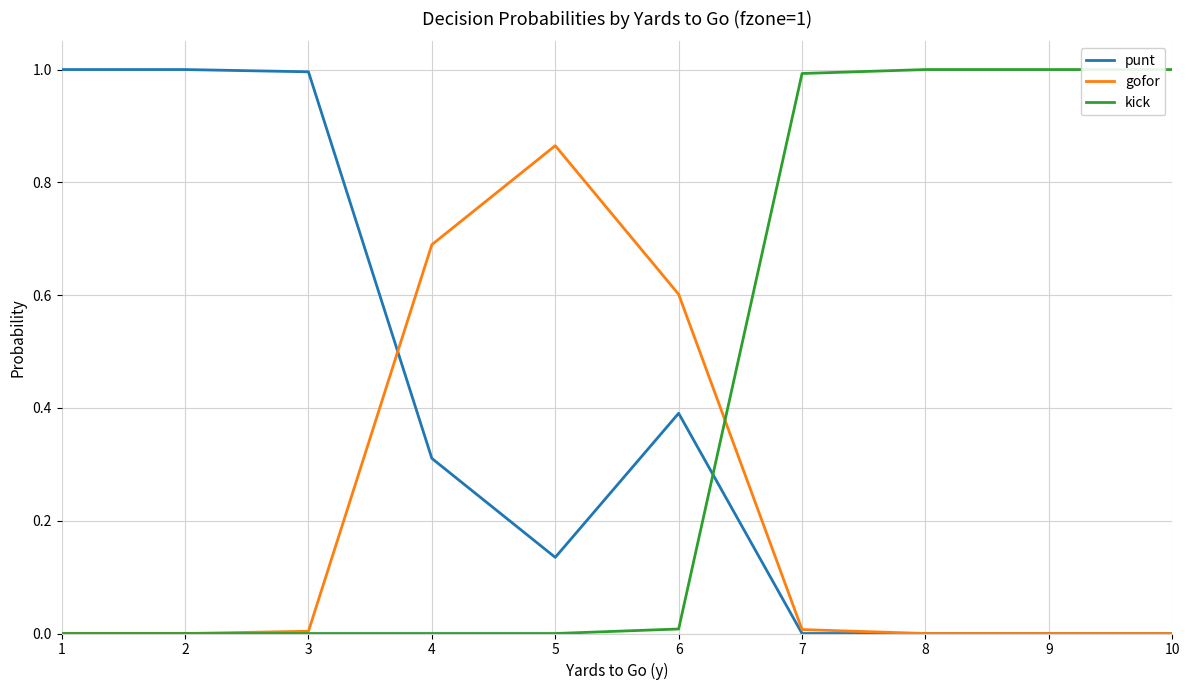

What is the highest value of the punt series?

1.0